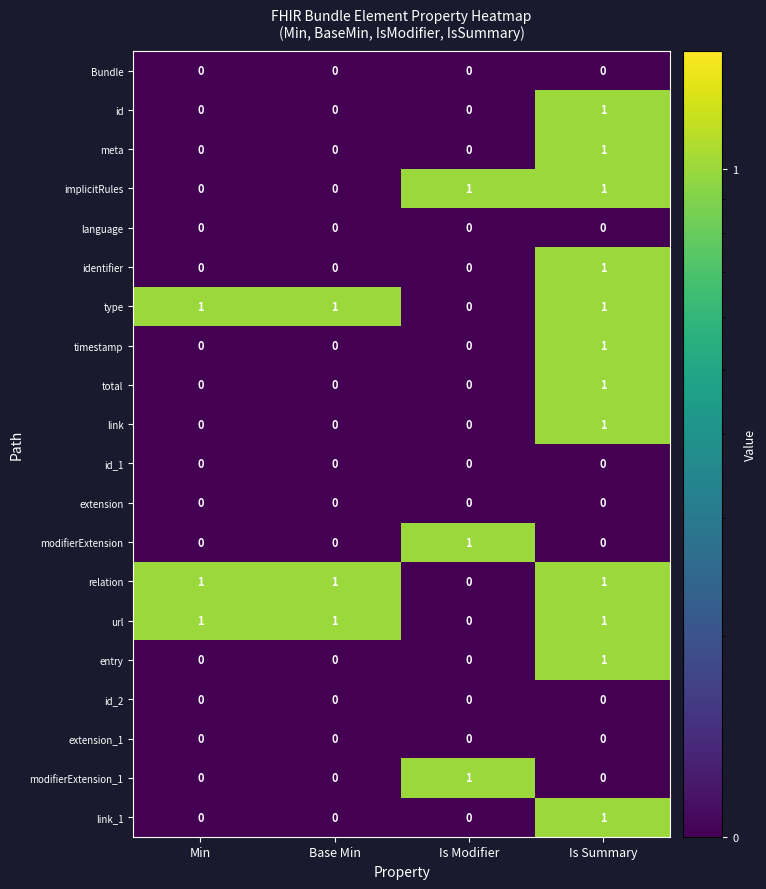

Which category has the highest value in the timestamp series?

Is Summary